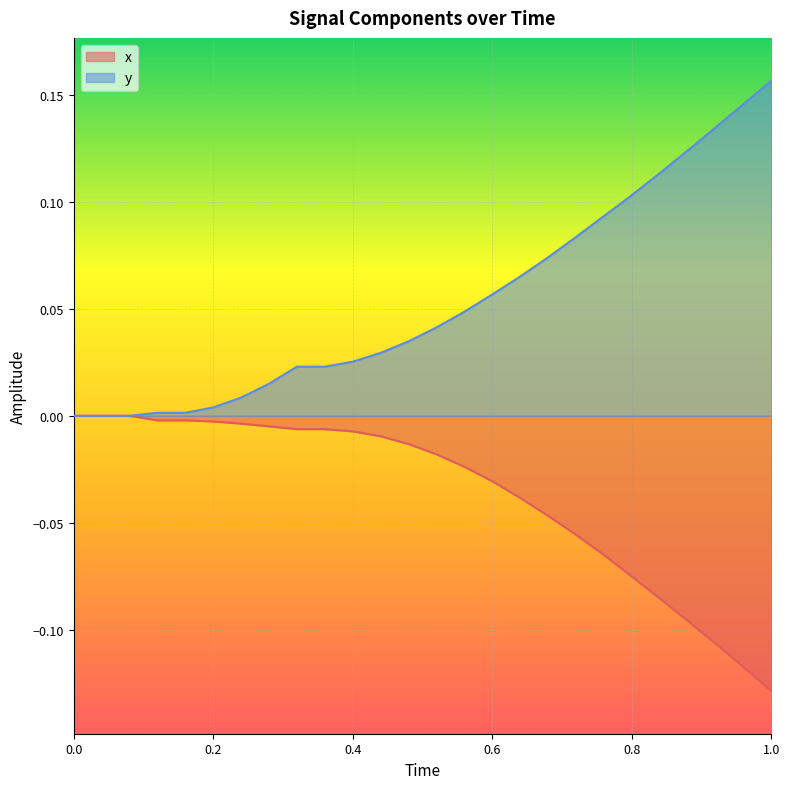

Is it true that y equals 0.0 at 0.08?

True